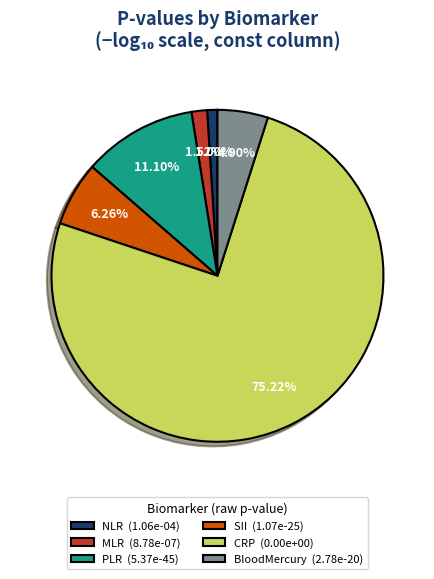

To the nearest percent, what is the difference between the largest and smallest slice percentages?

74%